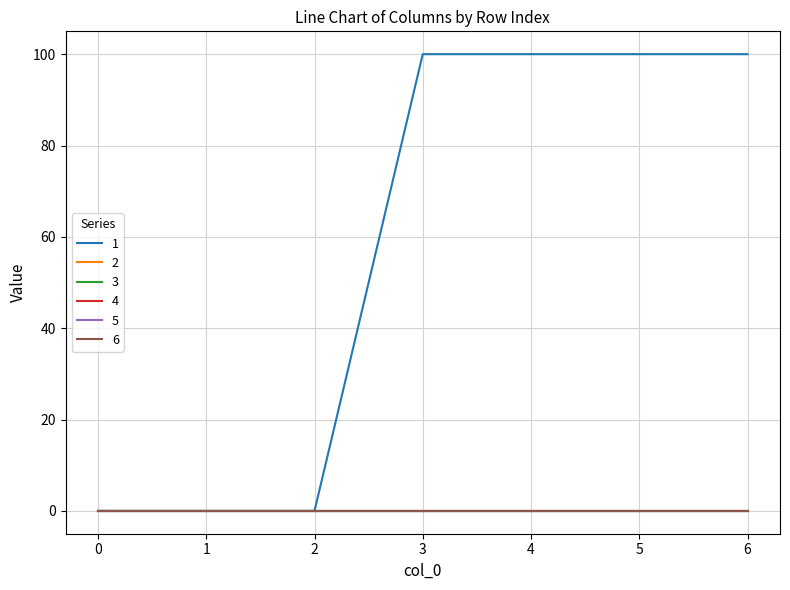

Which series changed the most between 5 and 6?

1